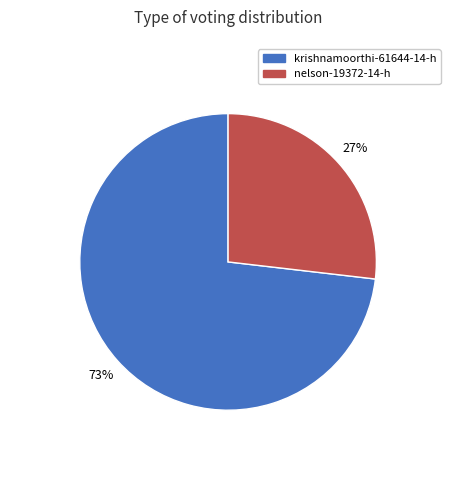

Combined, do krishnamoorthi-61644-14-h and nelson-19372-14-h account for over 50%?

Yes